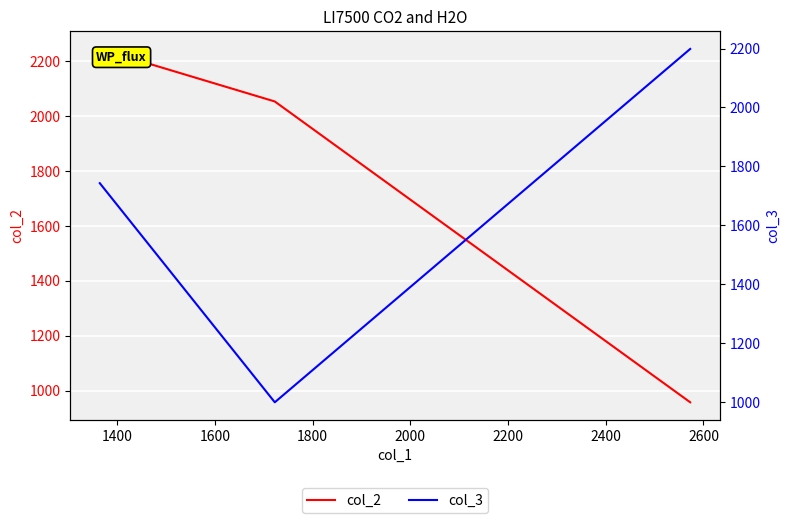

The value of col_3 at 1400 is 447.5. True or false?

False